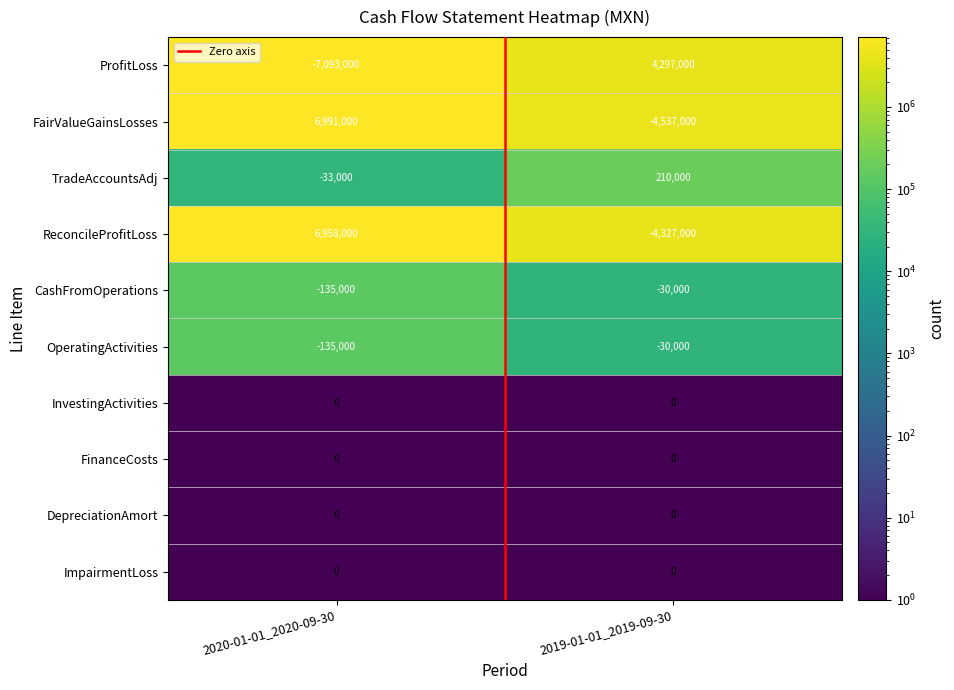

At which category is the sum across all series the highest?

2020-01-01_2020-09-30